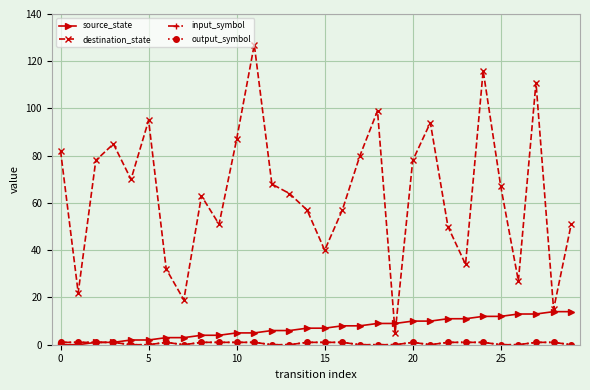

True or false: output_symbol has more than 1 points higher than both neighbors.

True